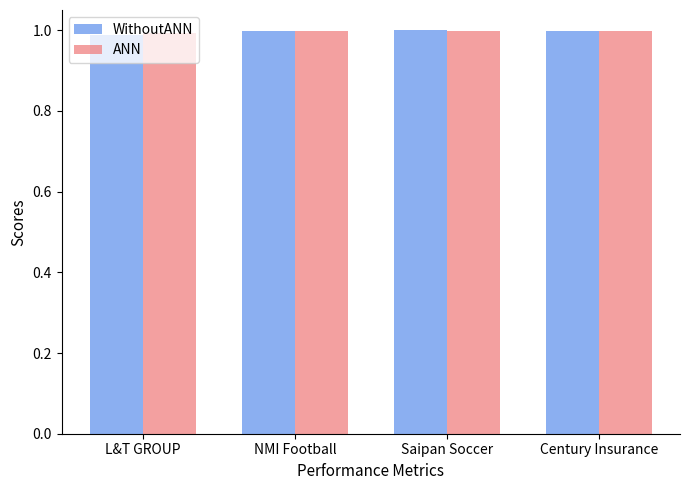

What is the total value across all series at Saipan Soccer?

2.0